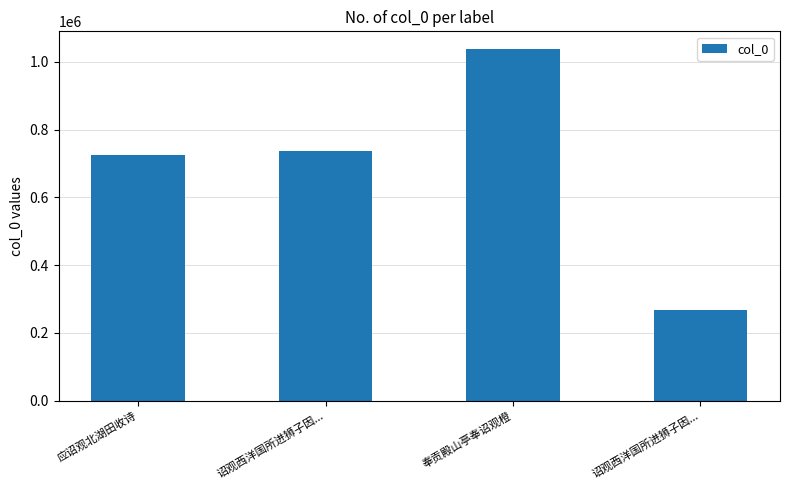

What is the average value?

691115